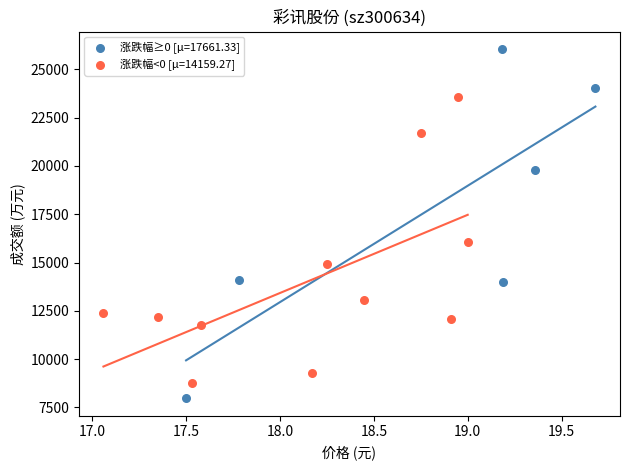

Which series has the widest spread of Y values?

涨跌幅≥0 [μ=17661.33]